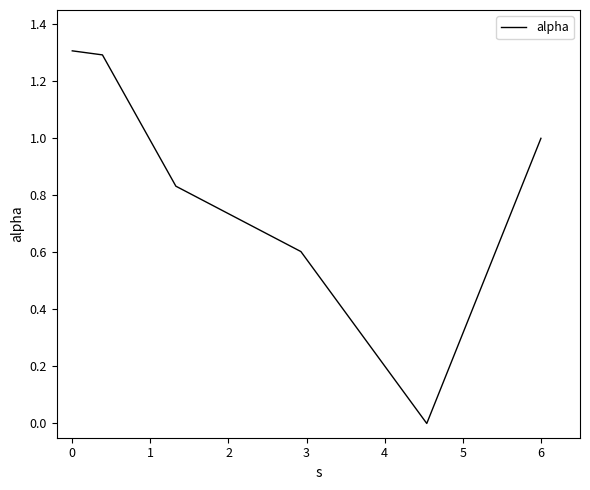

How many values are between 0 and 1?

4